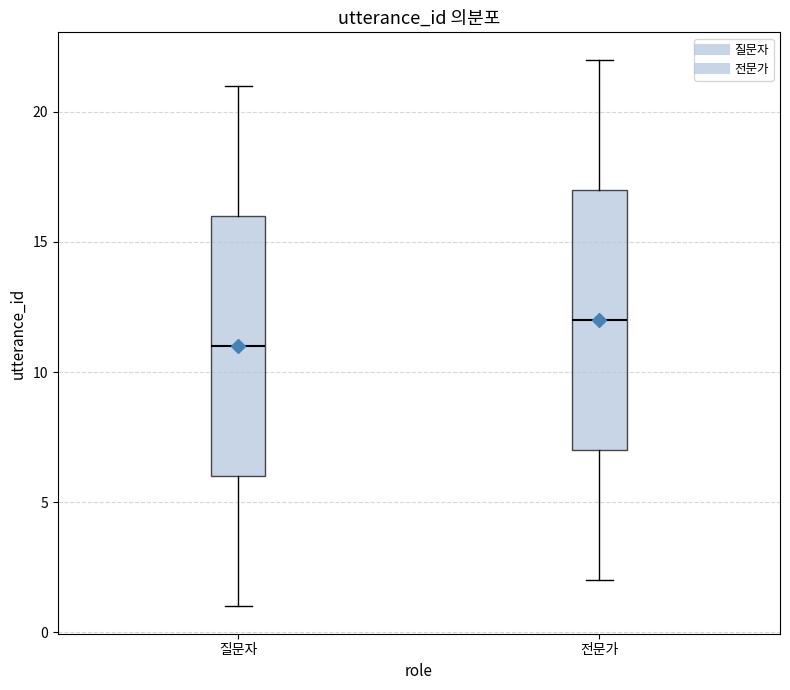

Reading left to right, transcribe this box plot: for each box, give where its median line is, the range the box spans, and where its two whiskers end, as read against the y-axis. The values are not printed on the chart, so give them approximately, as read against the axis.

질문자: median 11, box 6 to 16, whiskers 1 to 21
전문가: median 12, box 7 to 17, whiskers 2 to 22